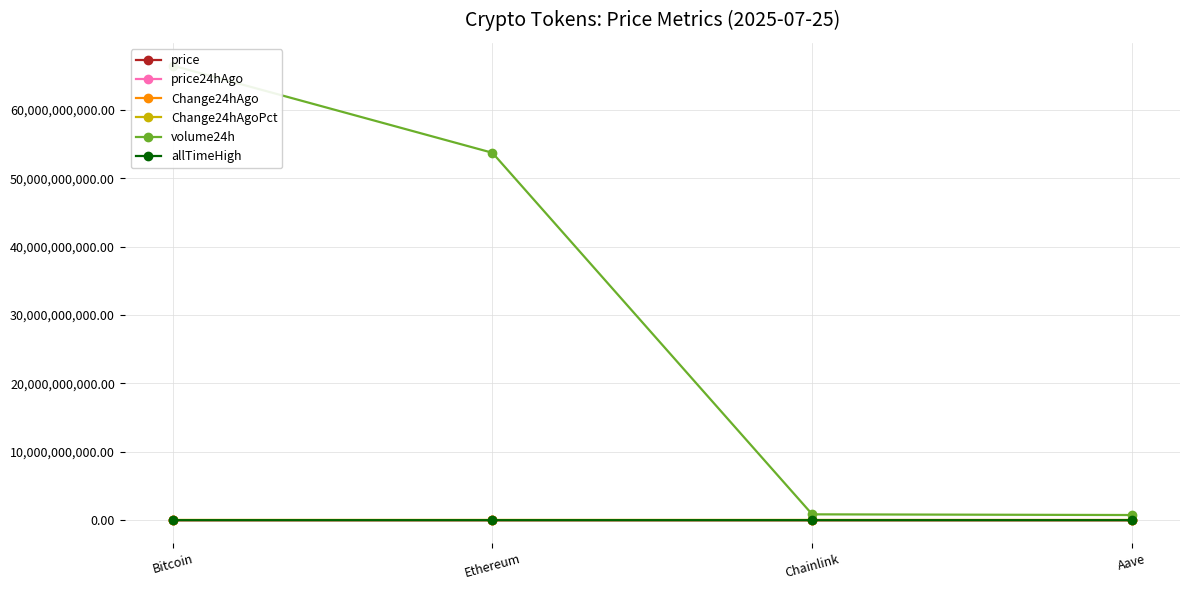

True or false: volume24h and price intersect in this chart.

False